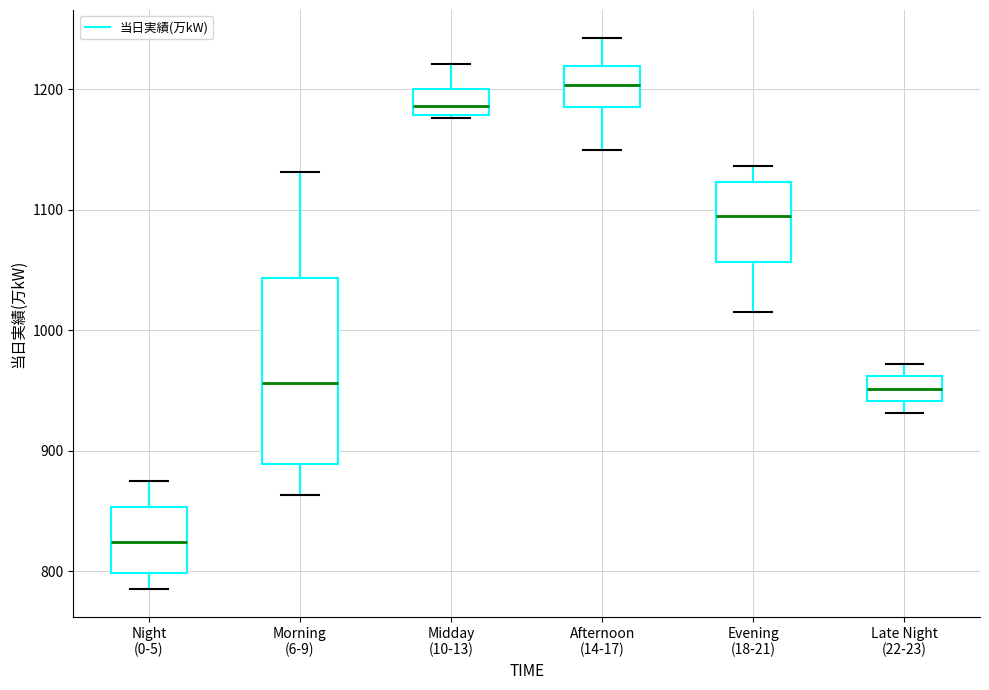

Reading left to right, transcribe this box plot: for each box, give where its median line is, the range the box spans, and where its two whiskers end, as read against the y-axis. The values are not printed on the chart, so give them approximately, as read against the axis.

Night (0-5): median 820, box 800 to 850, whiskers 790 to 880
Morning (6-9): median 960, box 890 to 1040, whiskers 860 to 1130
Midday (10-13): median 1190, box 1180 to 1200, whiskers 1180 to 1220
Afternoon (14-17): median 1200, box 1190 to 1220, whiskers 1150 to 1240
Evening (18-21): median 1100, box 1060 to 1120, whiskers 1020 to 1140
Late Night (22-23): median 950, box 940 to 960, whiskers 930 to 970